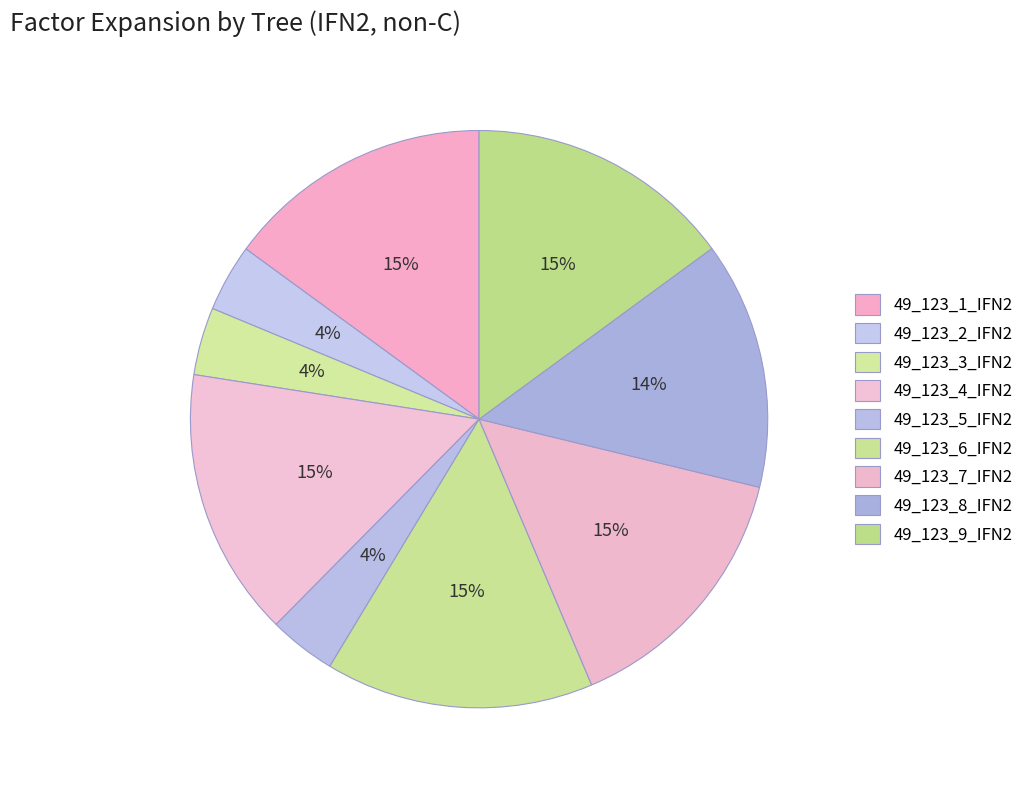

What is the smallest slice in the pie chart?

49_123_5_IFN2